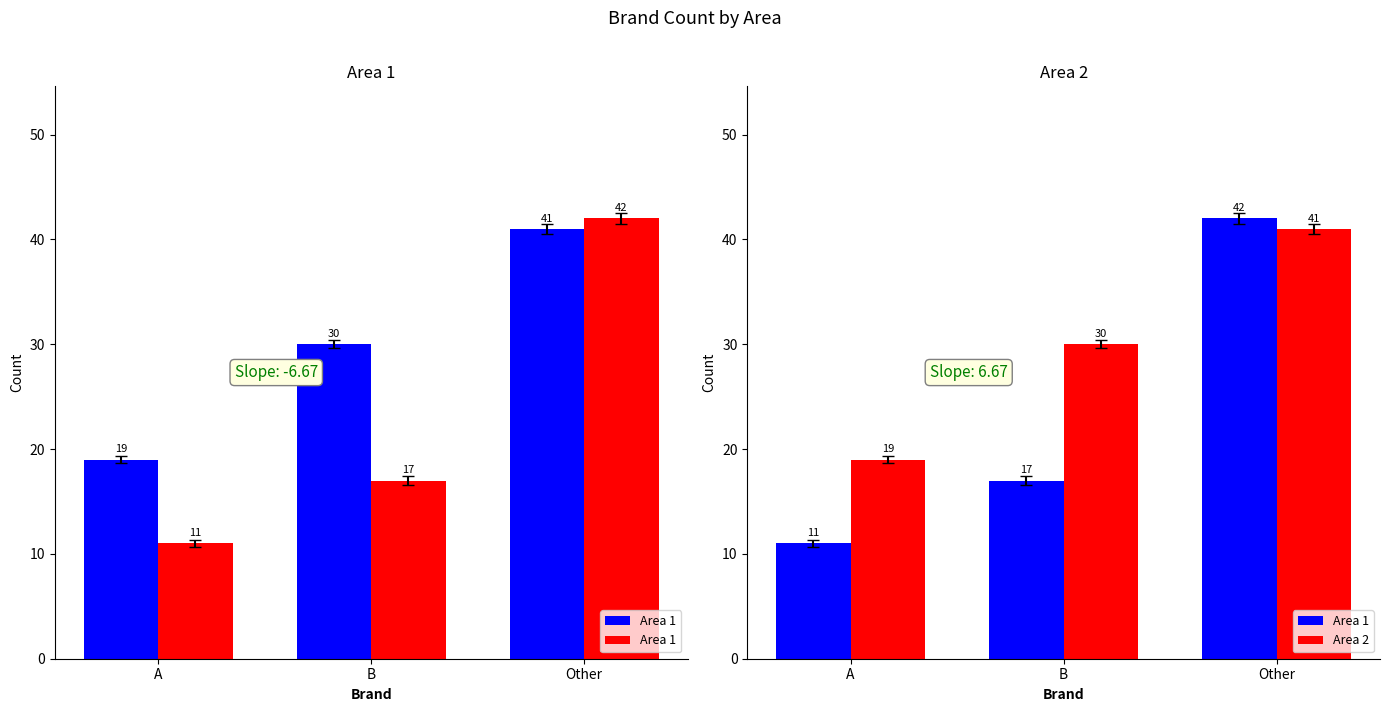

How many values in the Area 1 series exceed 17?

1